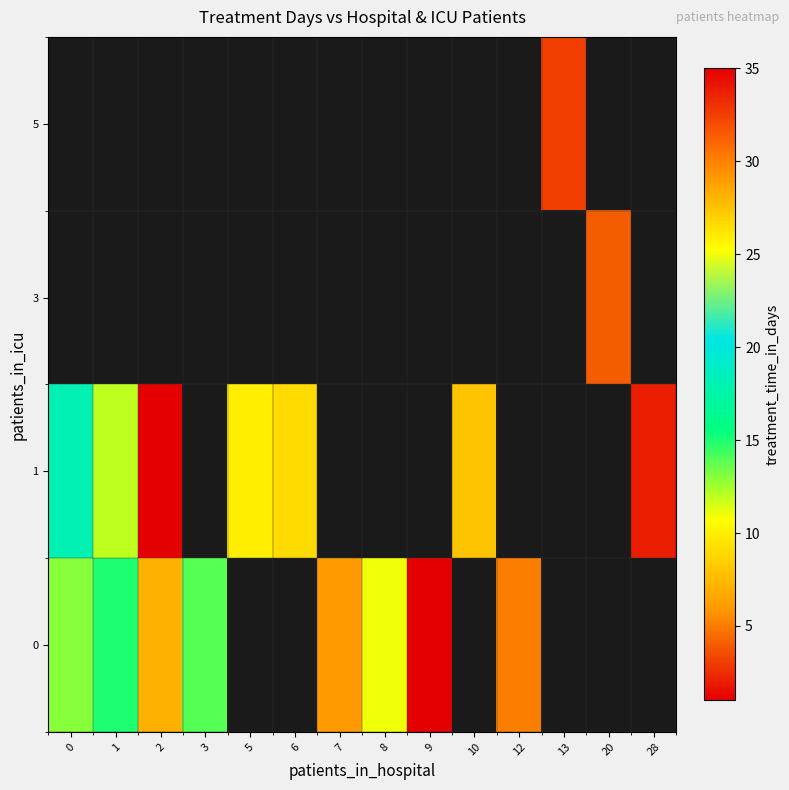

Is the value of 3 at 12 greater than the value of 0 at 9?

No